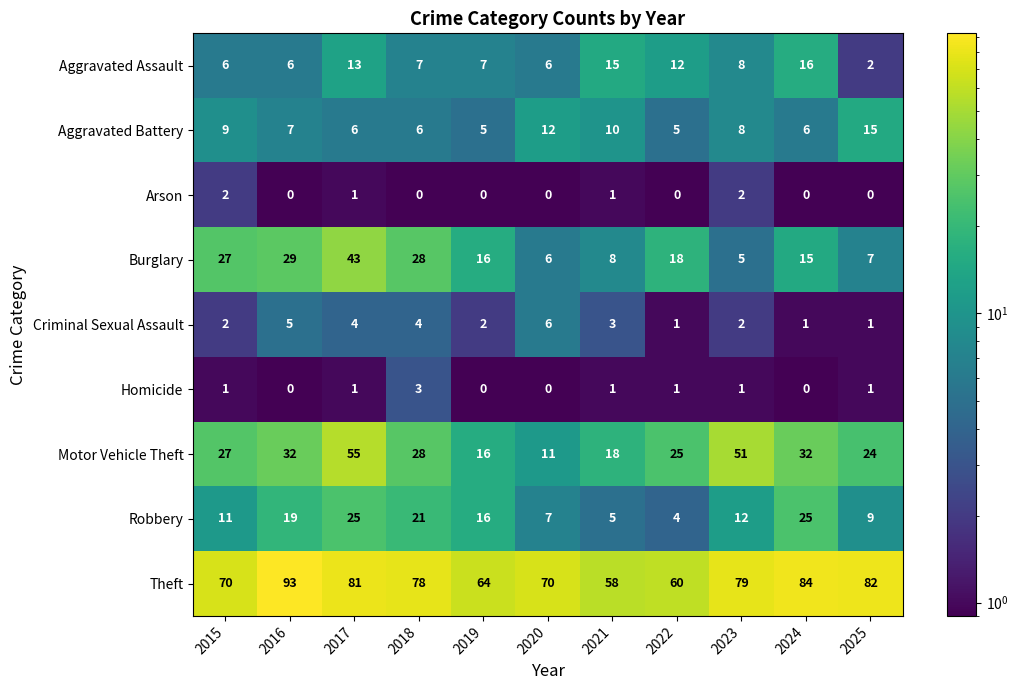

How many series are shown in this chart?

9